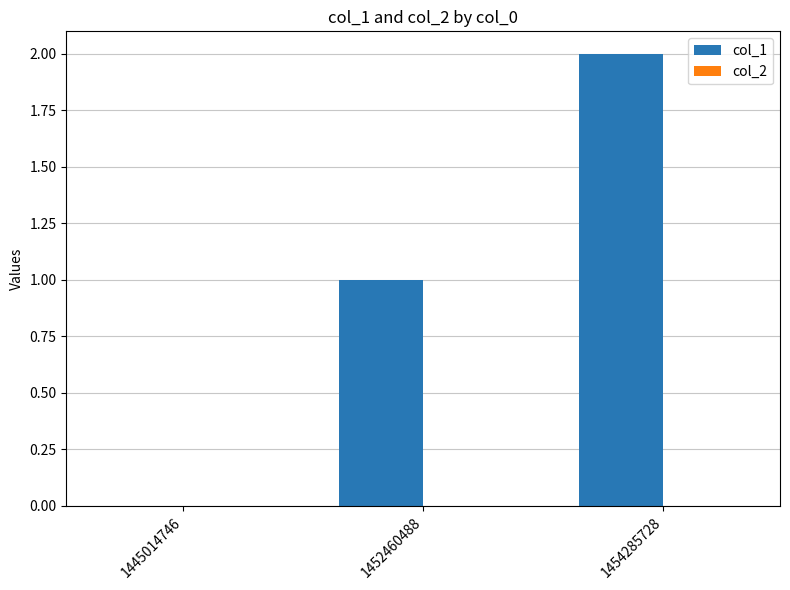

Approximately how many times larger is the value at 1452460488 compared to 1454285728?

0.5